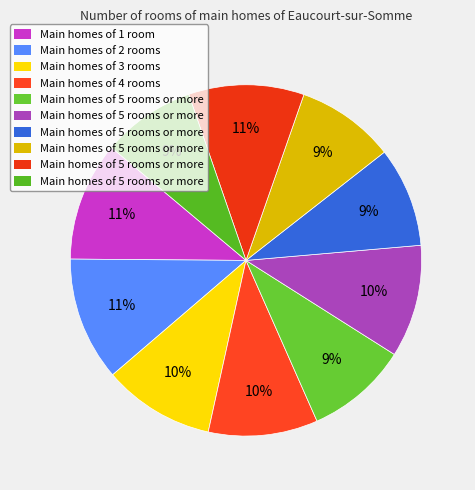

How many slices are in this pie chart?

10